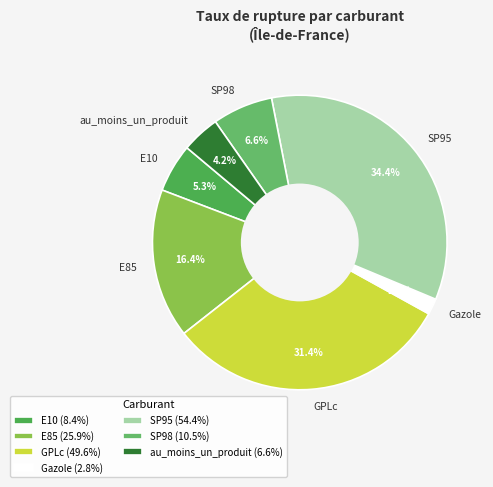

What is the largest slice in the pie chart?

SP95